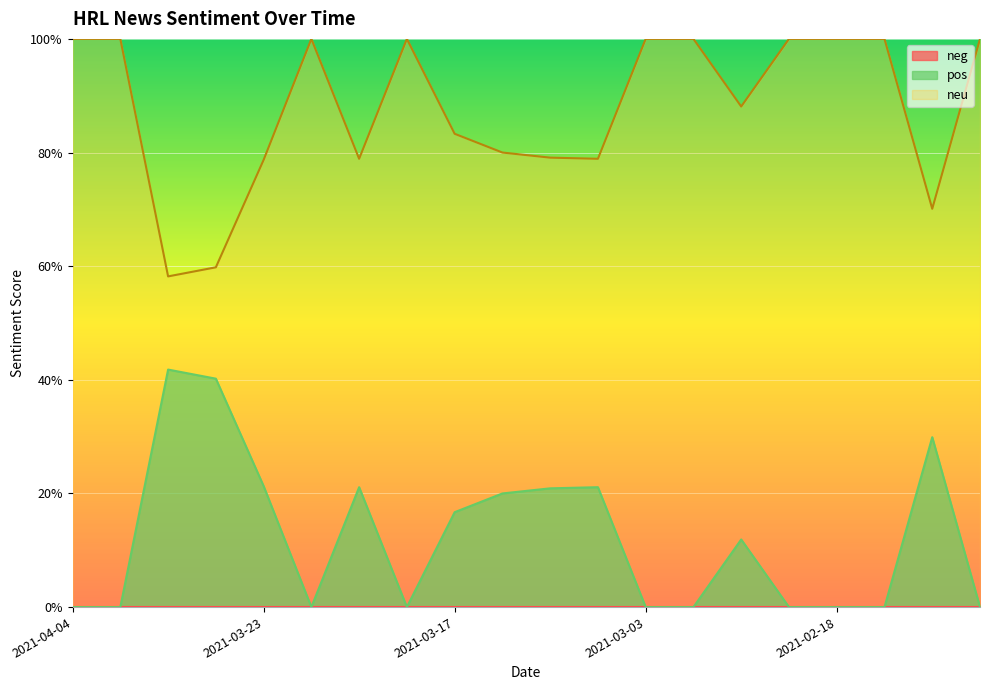

Which label corresponds to the smallest value in the chart?

2021-04-04